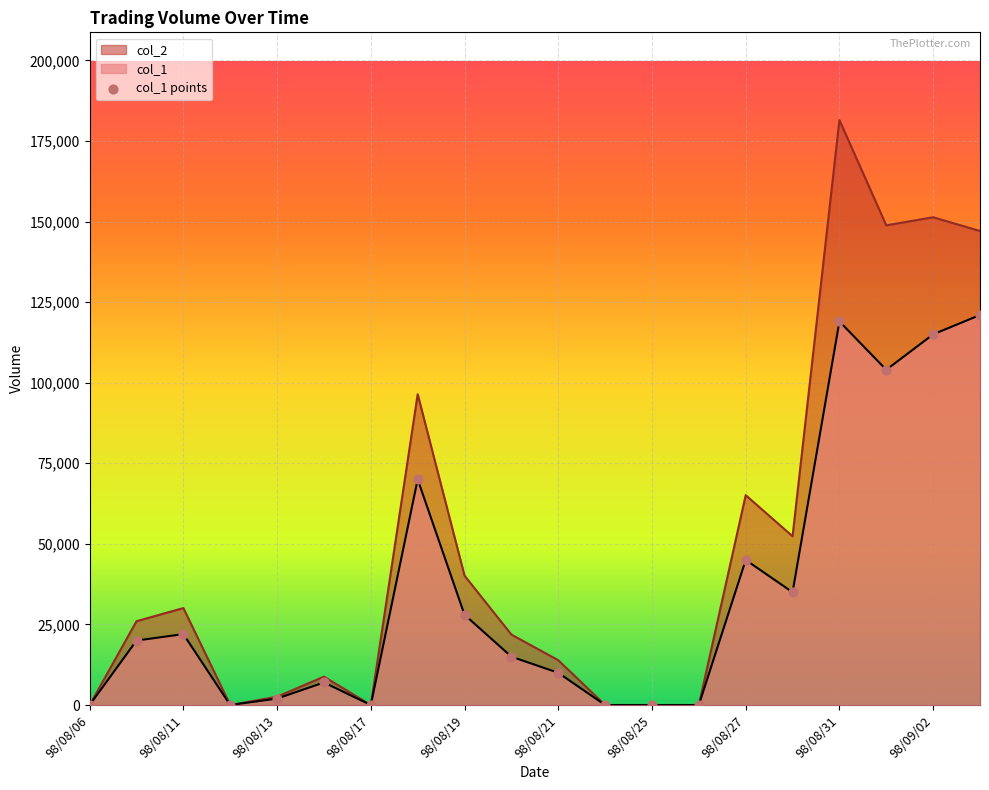

Which series has the largest range (max minus min)?

col_2